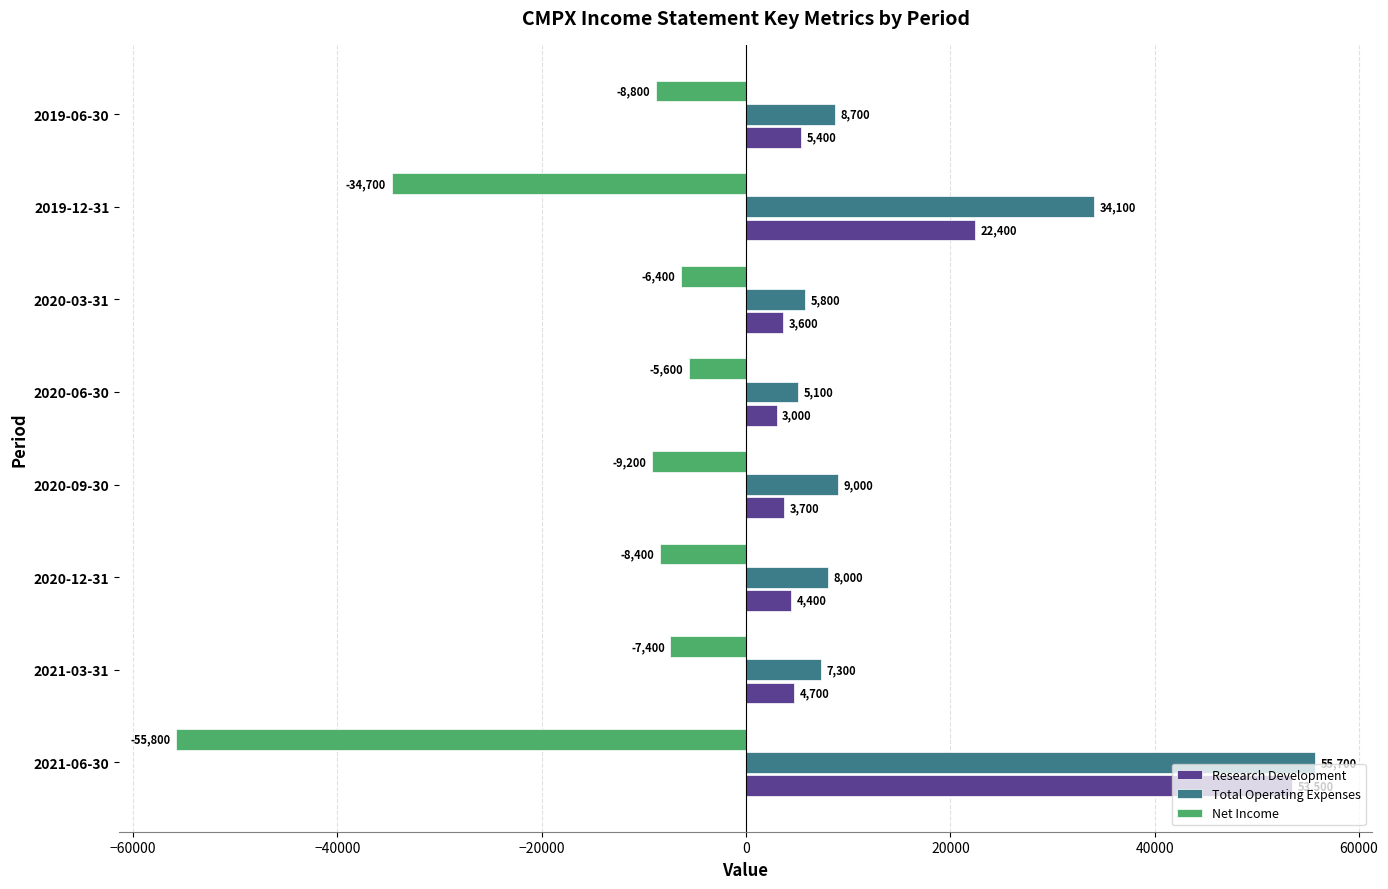

What is the highest value of the Total Operating Expenses series?

55700